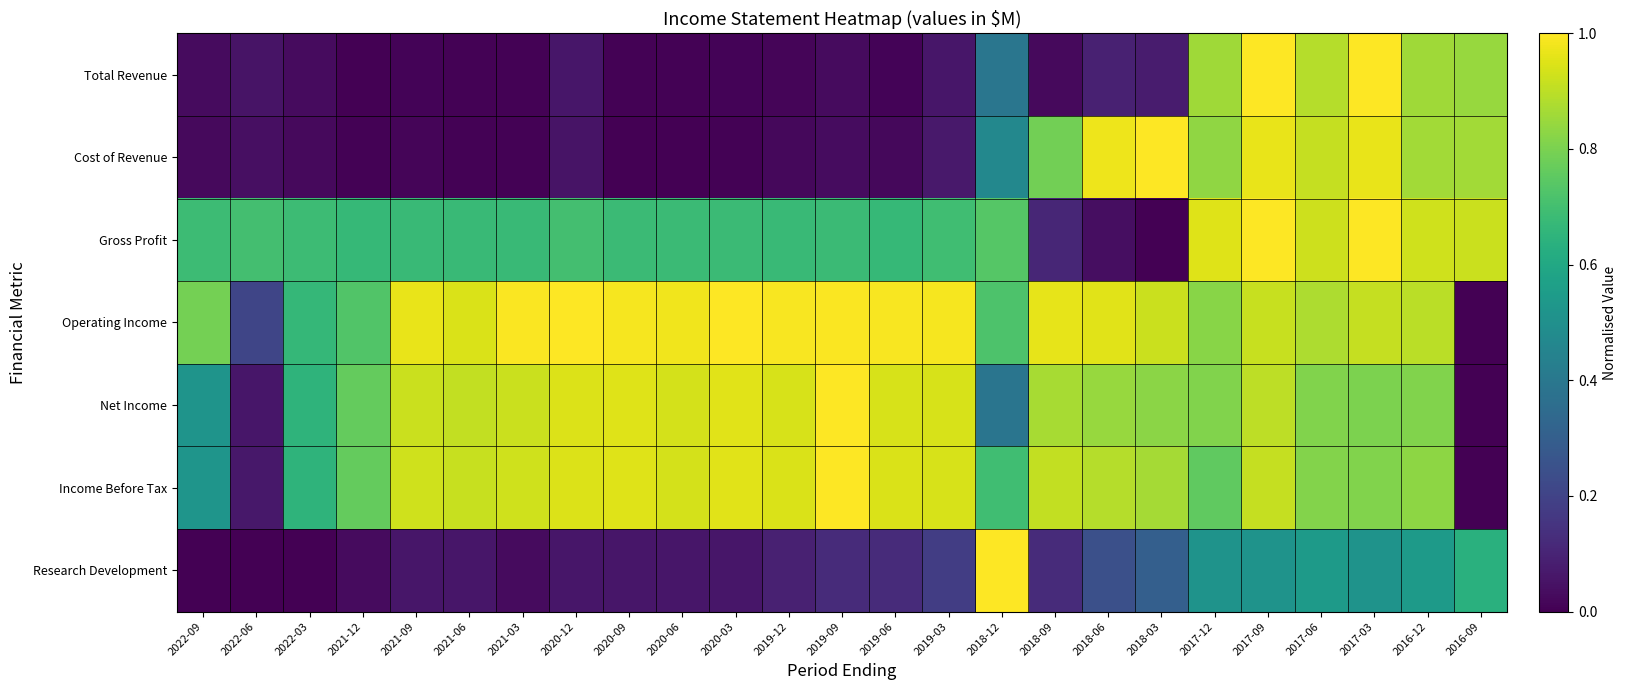

Reading left to right, list all the values displayed in this chart.

Total Revenue: 2022-09=0.0	2022-06=0.1	2022-03=0.0	2021-12=0.0	2021-09=0.0	2021-06=0.0	2021-03=0.0	2020-12=0.1	2020-09=0.0	2020-06=0.0	2020-03=0.0	2019-12=0.0	2019-09=0.0	2019-06=0.0	2019-03=0.1	2018-12=0.4	2018-09=0.0	2018-06=0.1	2018-03=0.1	2017-12=0.9	2017-09=1.0	2017-06=0.9	2017-03=1.0	2016-12=0.9	2016-09=0.8
Cost of Revenue: 2022-09=0.0	2022-06=0.0	2022-03=0.0	2021-12=0.0	2021-09=0.0	2021-06=0.0	2021-03=0.0	2020-12=0.1	2020-09=0.0	2020-06=0.0	2020-03=0.0	2019-12=0.0	2019-09=0.0	2019-06=0.0	2019-03=0.1	2018-12=0.5	2018-09=0.8	2018-06=1.0	2018-03=1.0	2017-12=0.8	2017-09=1.0	2017-06=0.9	2017-03=1.0	2016-12=0.9	2016-09=0.9
Gross Profit: 2022-09=0.7	2022-06=0.7	2022-03=0.7	2021-12=0.7	2021-09=0.7	2021-06=0.7	2021-03=0.7	2020-12=0.7	2020-09=0.7	2020-06=0.7	2020-03=0.7	2019-12=0.7	2019-09=0.7	2019-06=0.7	2019-03=0.7	2018-12=0.7	2018-09=0.1	2018-06=0.0	2018-03=0.0	2017-12=0.9	2017-09=1.0	2017-06=0.9	2017-03=1.0	2016-12=0.9	2016-09=0.9
Operating Income: 2022-09=0.8	2022-06=0.2	2022-03=0.7	2021-12=0.7	2021-09=1.0	2021-06=0.9	2021-03=1.0	2020-12=1.0	2020-09=1.0	2020-06=1.0	2020-03=1.0	2019-12=1.0	2019-09=1.0	2019-06=1.0	2019-03=1.0	2018-12=0.7	2018-09=1.0	2018-06=1.0	2018-03=0.9	2017-12=0.8	2017-09=0.9	2017-06=0.9	2017-03=0.9	2016-12=0.9	2016-09=0.0
Net Income: 2022-09=0.5	2022-06=0.1	2022-03=0.6	2021-12=0.8	2021-09=0.9	2021-06=0.9	2021-03=0.9	2020-12=0.9	2020-09=1.0	2020-06=0.9	2020-03=1.0	2019-12=0.9	2019-09=1.0	2019-06=0.9	2019-03=0.9	2018-12=0.4	2018-09=0.9	2018-06=0.8	2018-03=0.8	2017-12=0.8	2017-09=0.9	2017-06=0.8	2017-03=0.8	2016-12=0.8	2016-09=0.0
Income Before Tax: 2022-09=0.5	2022-06=0.1	2022-03=0.7	2021-12=0.8	2021-09=0.9	2021-06=0.9	2021-03=0.9	2020-12=0.9	2020-09=1.0	2020-06=0.9	2020-03=1.0	2019-12=0.9	2019-09=1.0	2019-06=0.9	2019-03=0.9	2018-12=0.7	2018-09=0.9	2018-06=0.9	2018-03=0.9	2017-12=0.8	2017-09=0.9	2017-06=0.8	2017-03=0.8	2016-12=0.8	2016-09=0.0
Research Development: 2022-09=0.0	2022-06=0.0	2022-03=0.0	2021-12=0.0	2021-09=0.1	2021-06=0.1	2021-03=0.0	2020-12=0.1	2020-09=0.1	2020-06=0.1	2020-03=0.1	2019-12=0.1	2019-09=0.1	2019-06=0.1	2019-03=0.2	2018-12=1.0	2018-09=0.1	2018-06=0.2	2018-03=0.3	2017-12=0.5	2017-09=0.5	2017-06=0.5	2017-03=0.5	2016-12=0.5	2016-09=0.6